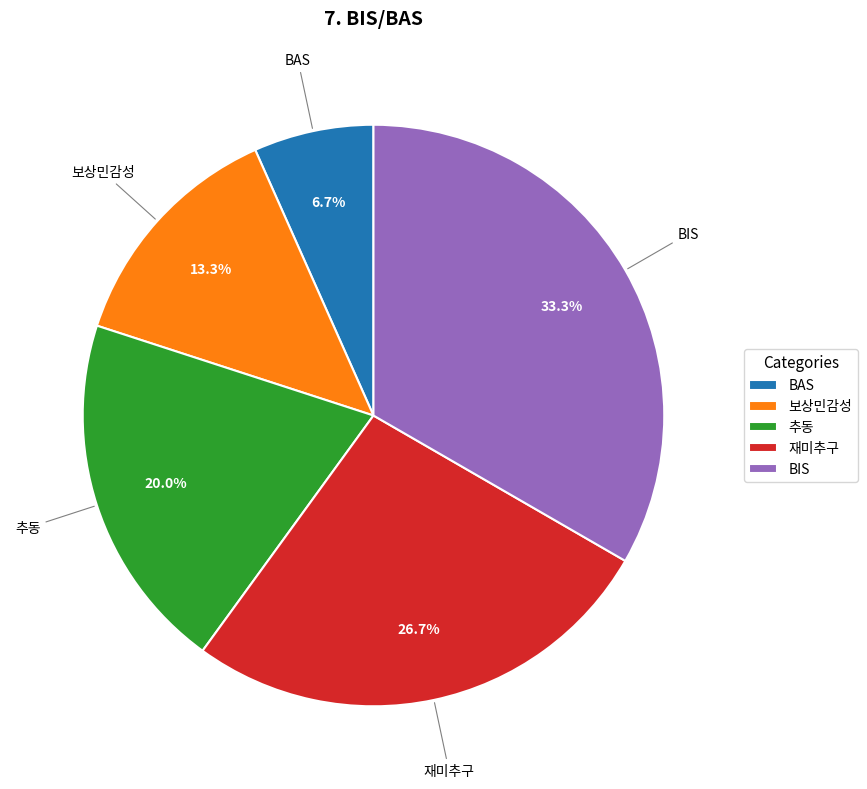

Rank the categories by value from highest to lowest.

BIS, 재미추구, 추동, 보상민감성, BAS